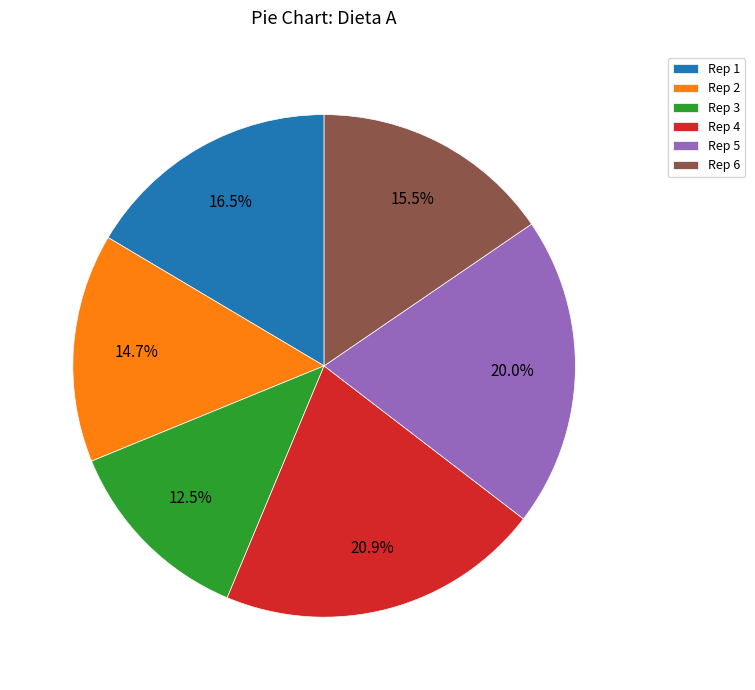

Combined, do Rep 5 and Rep 4 account for over 50%?

No